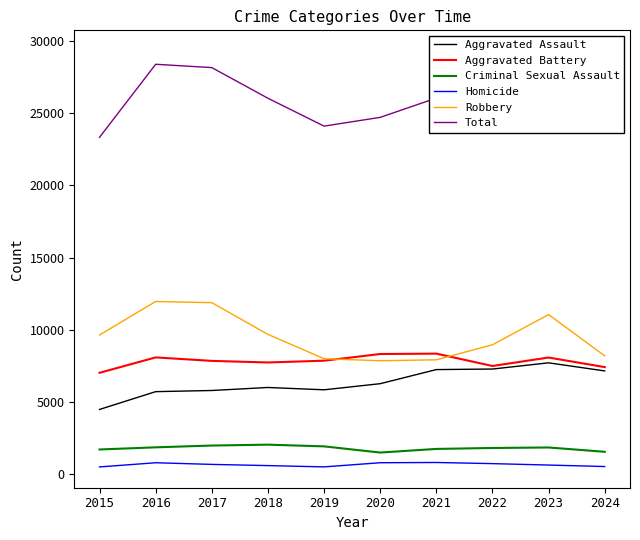

How many data points in Homicide are less than 672?

5